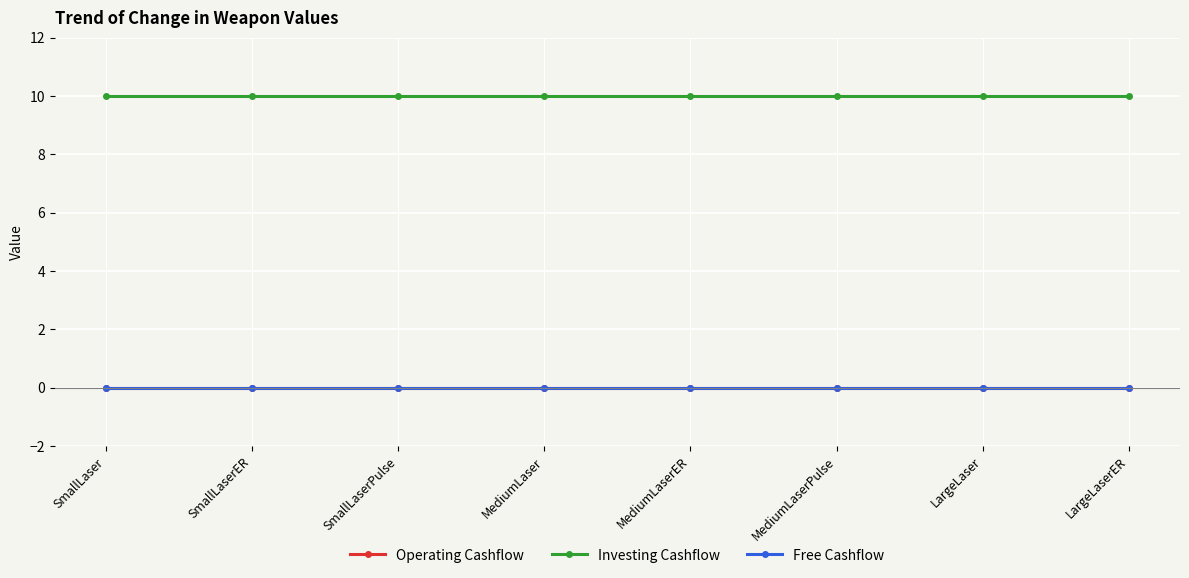

The value of Investing Cashflow at MediumLaser is 3. True or false?

False